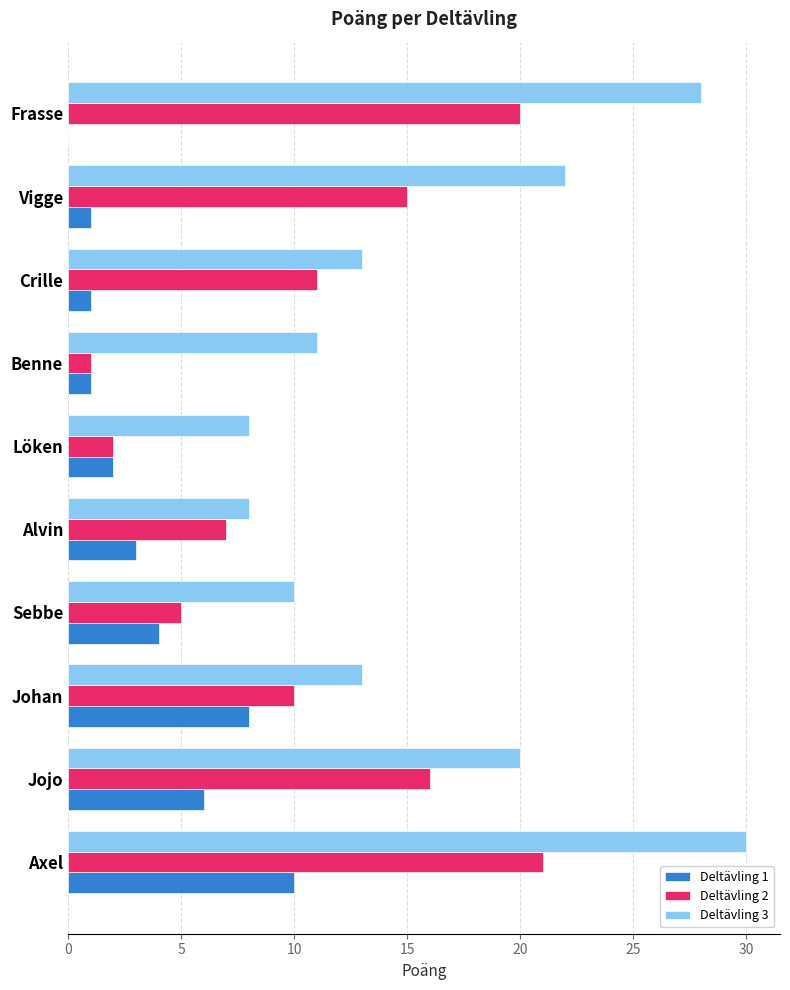

Which label corresponds to the largest value in the chart?

Axel